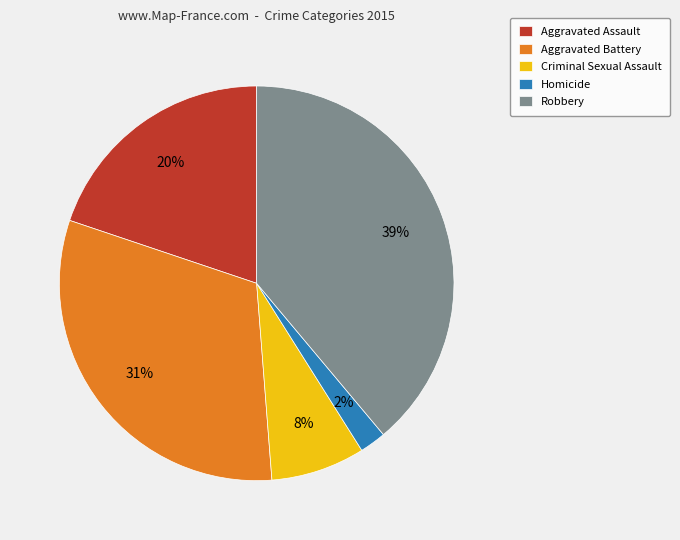

Which has a higher value, Robbery or Criminal Sexual Assault?

Robbery